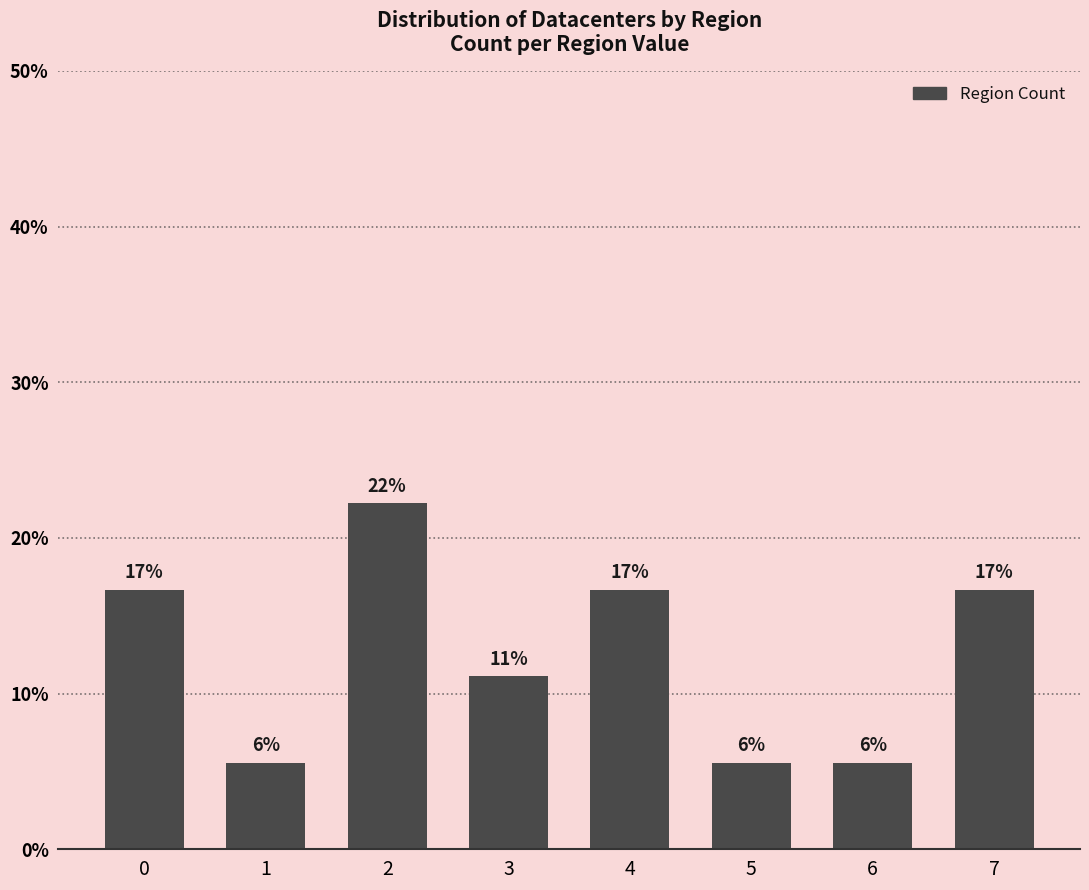

How many bars are there in total?

8